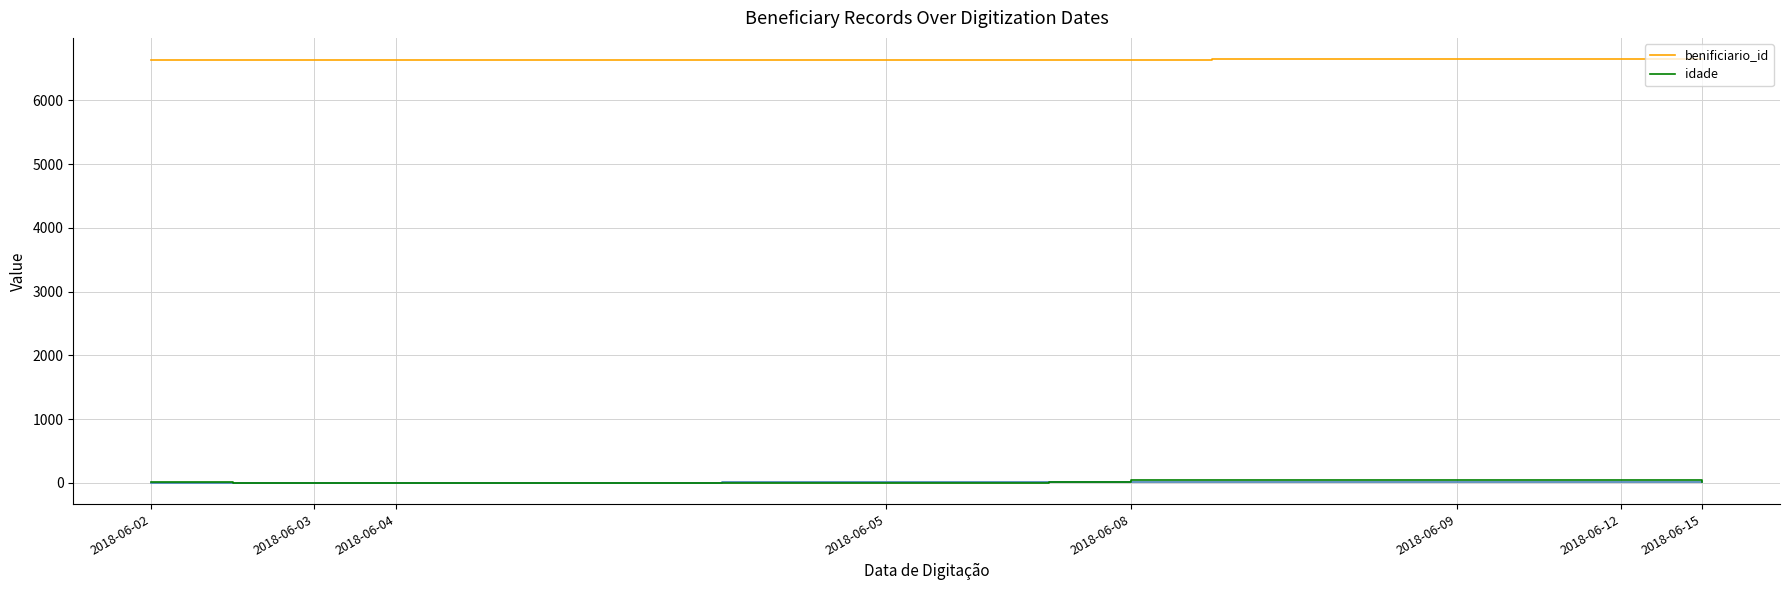

True or false: idade has more than 0 interior local peaks.

False